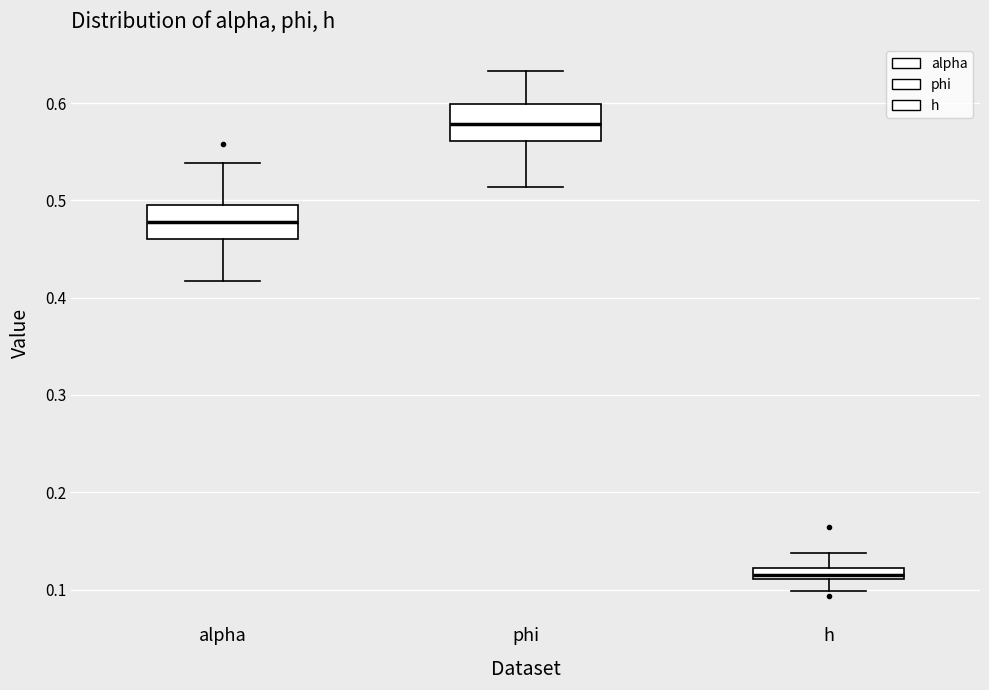

Which box has the highest median line?

phi